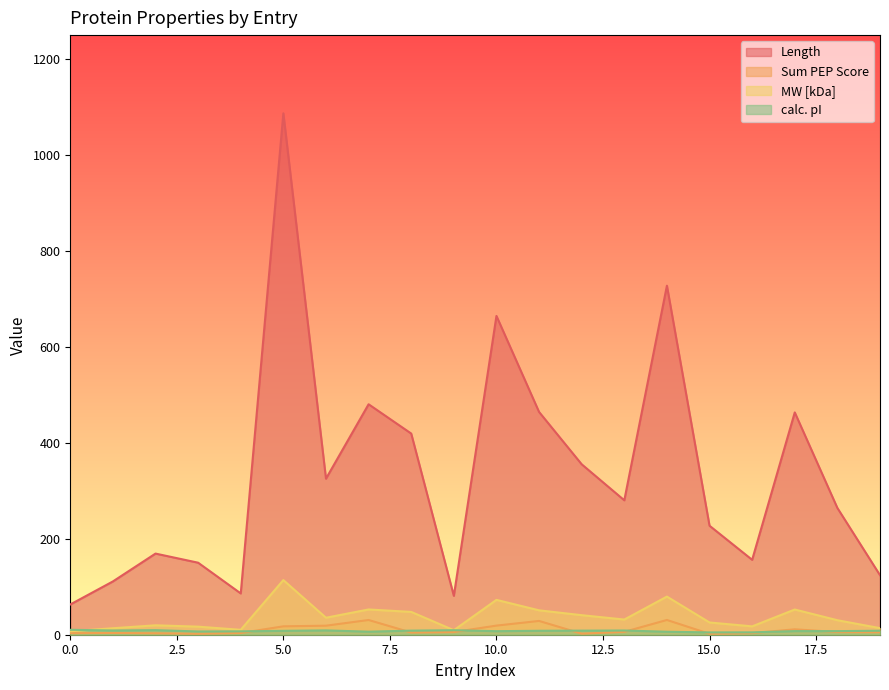

At which category is the sum across all series the highest?

5